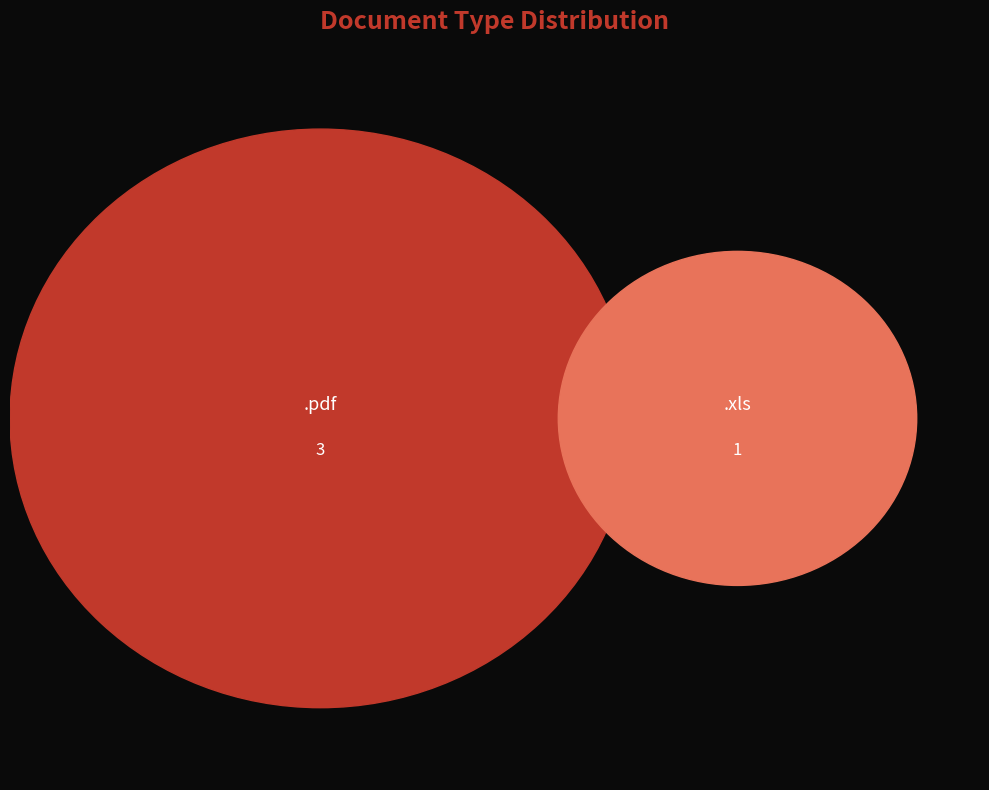

How many segments does this pie chart have?

2